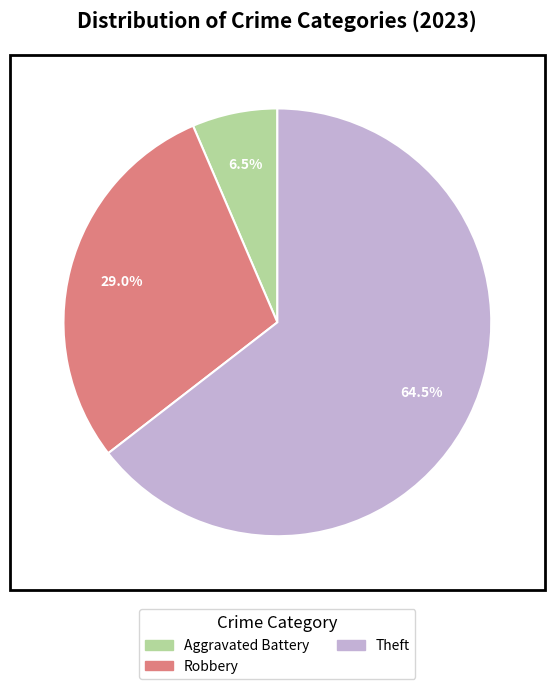

How many segments does this pie chart have?

3